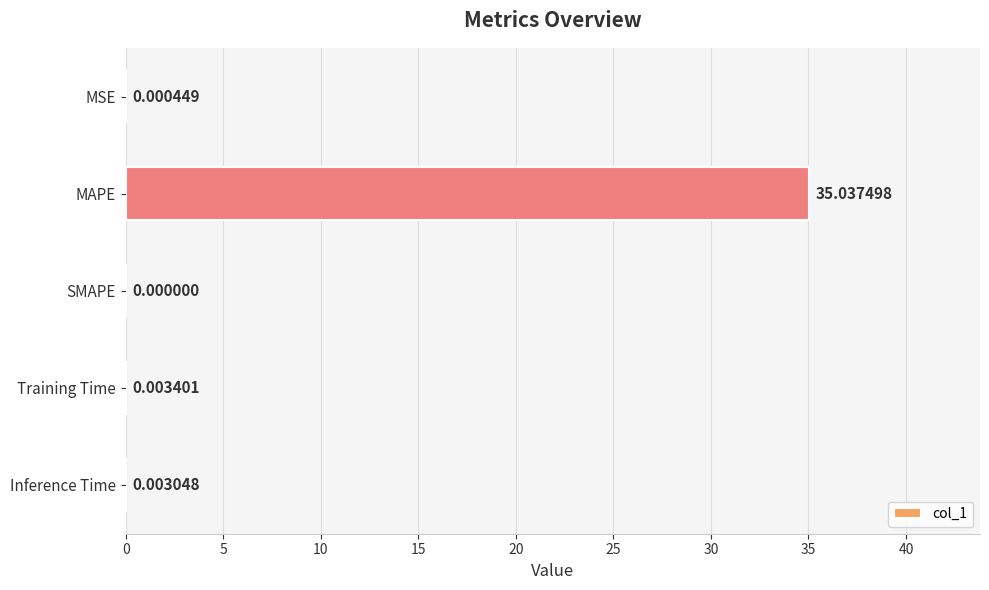

What is the sum of all values?

35.0